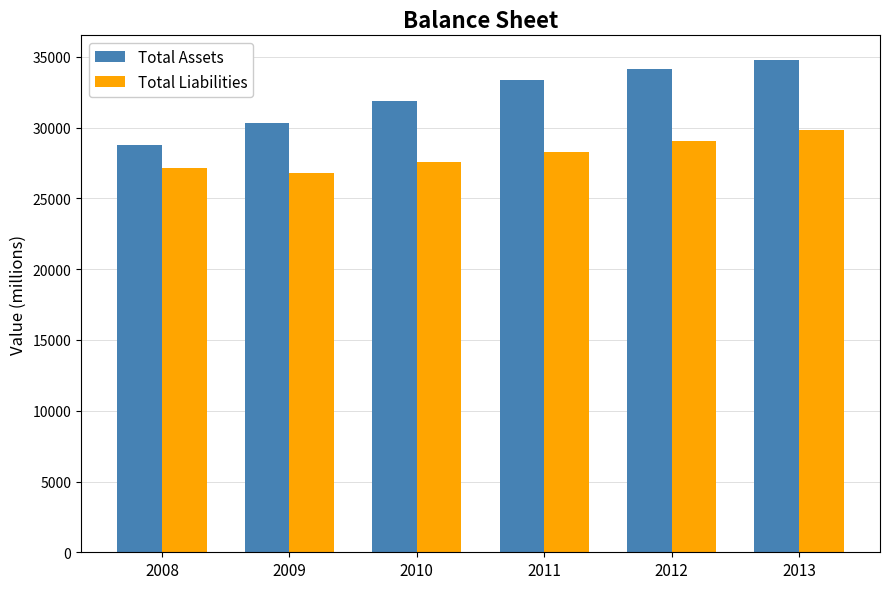

What is the value of the Total Assets bar at the 1st from the left?

28770